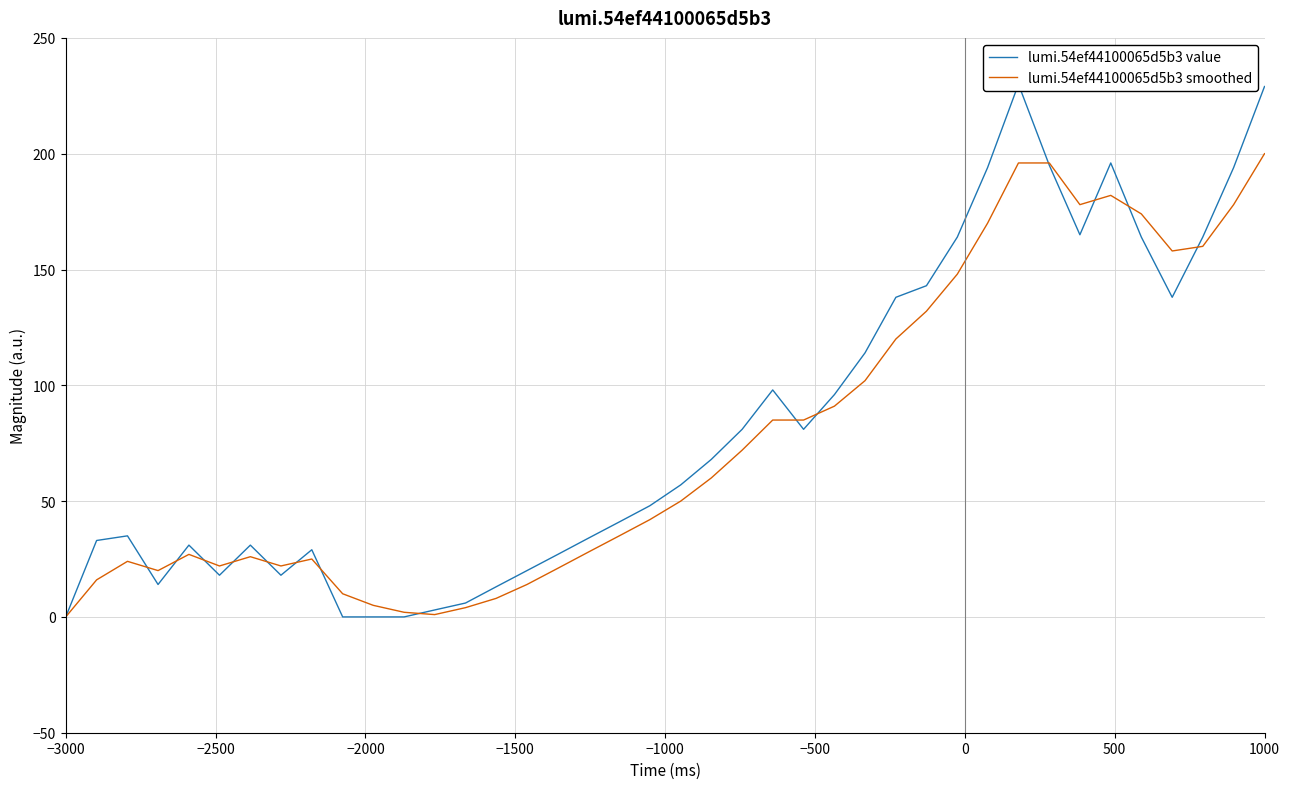

The value of lumi.54ef44100065d5b3 value at 19 is 11. True or false?

False